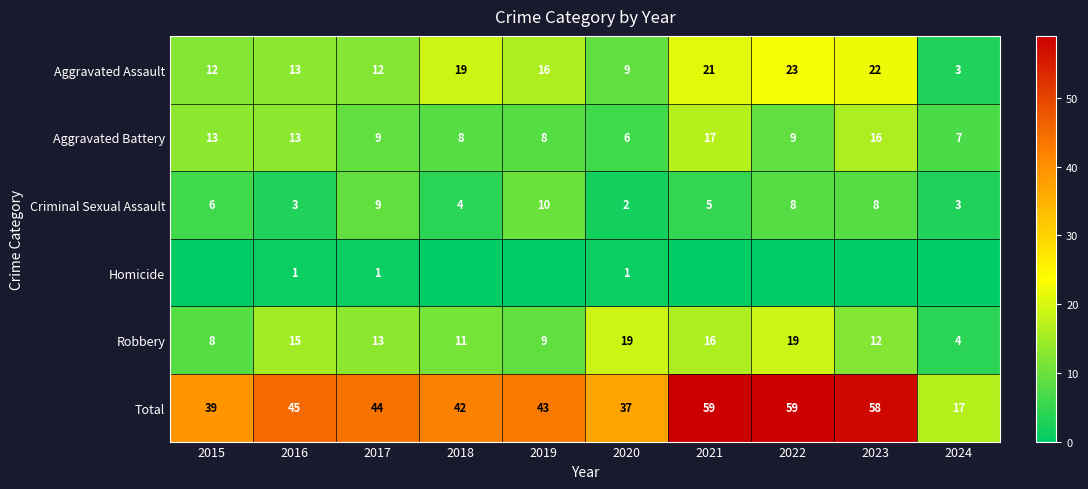

What value does the Aggravated Assault series have at 2017?

12